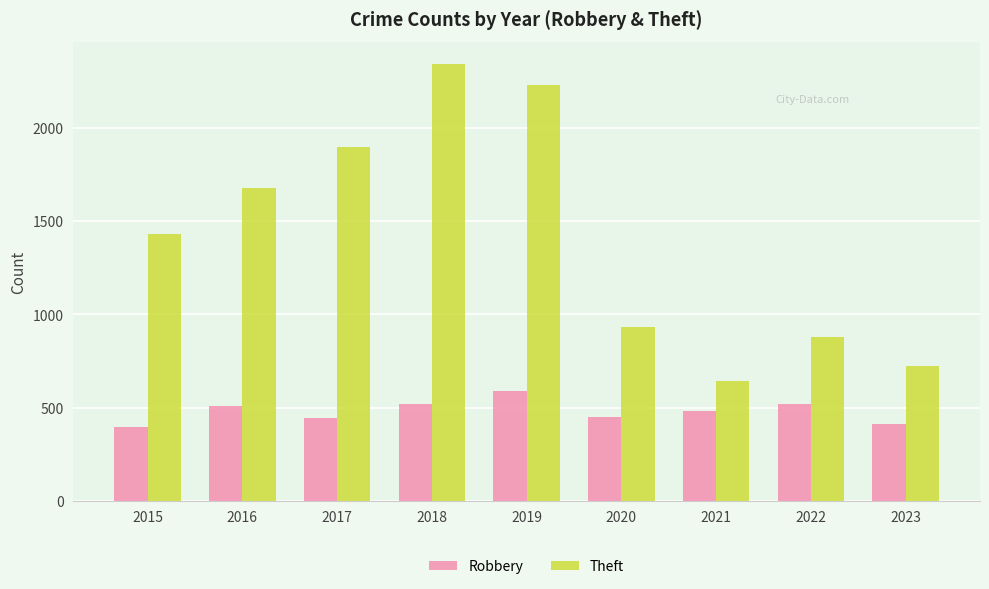

What is the sum of all Robbery values?

4330